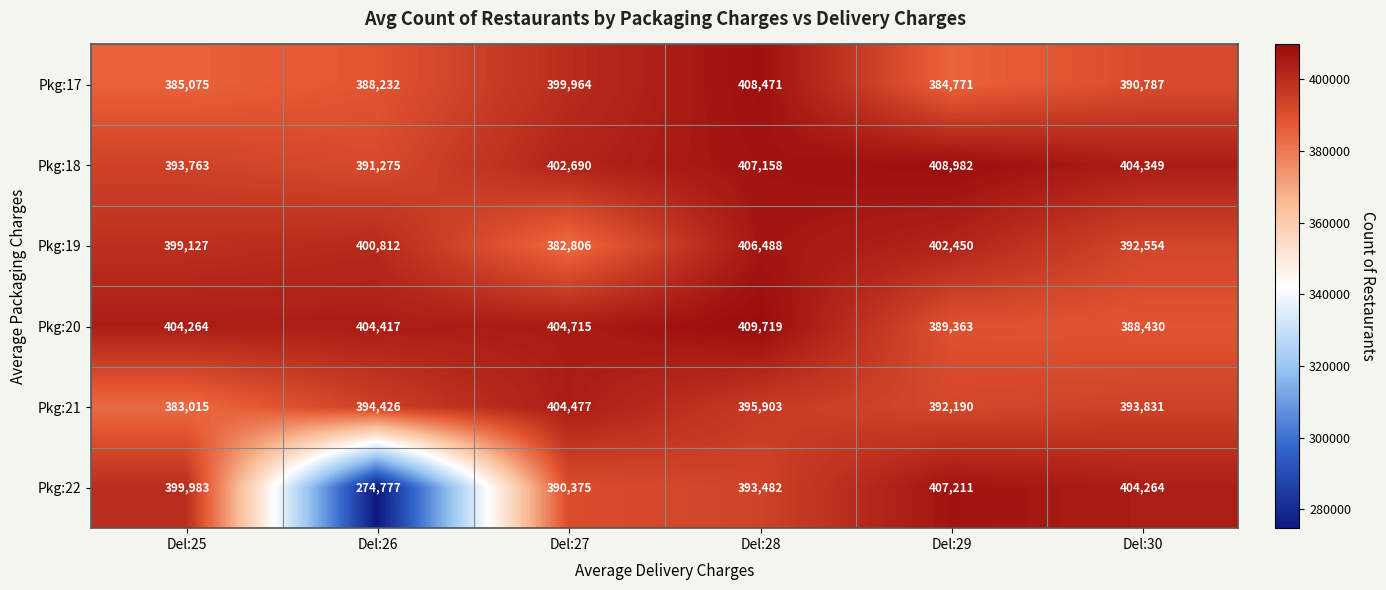

What is the difference between the maximum and minimum values in the Pkg:22 series?

132434